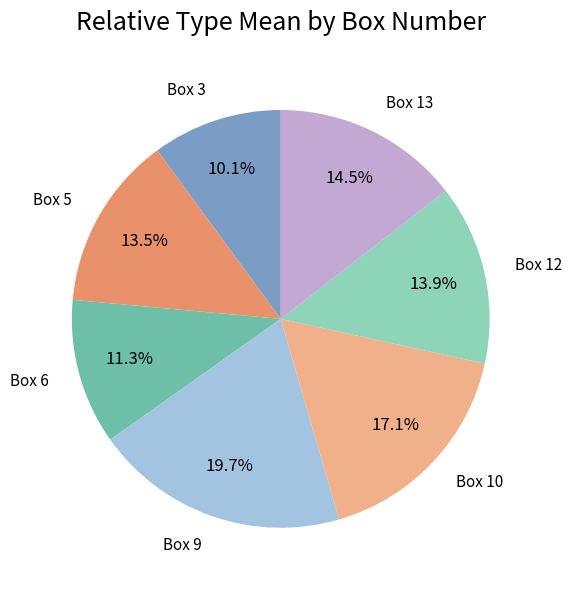

Approximately how many times larger is the value at Box 6 compared to Box 13?

0.8